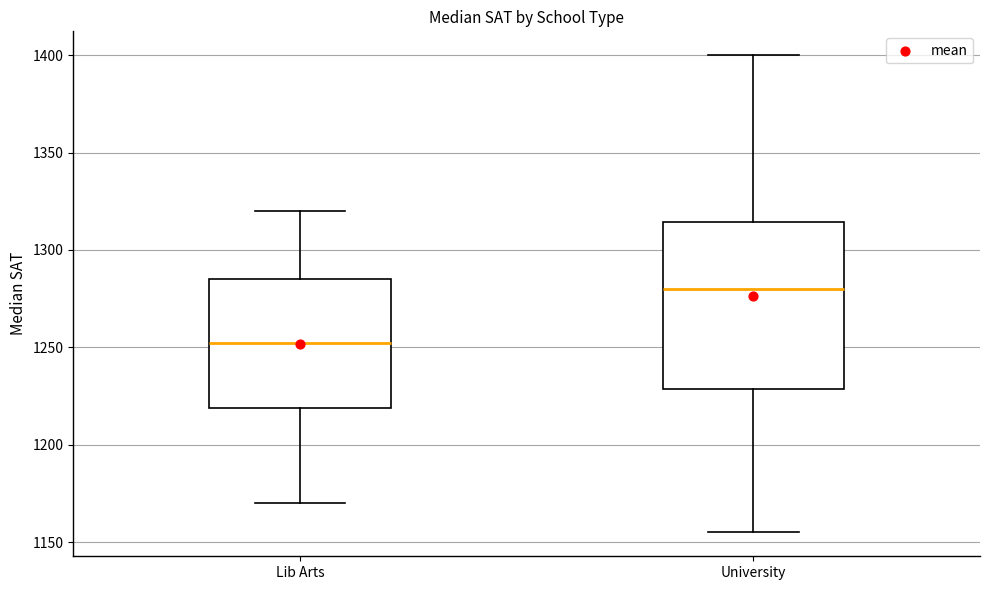

Where does the median line of the box for Lib Arts sit on the y-axis? The values are not printed on the chart, so give them approximately, as read against the axis.

1255